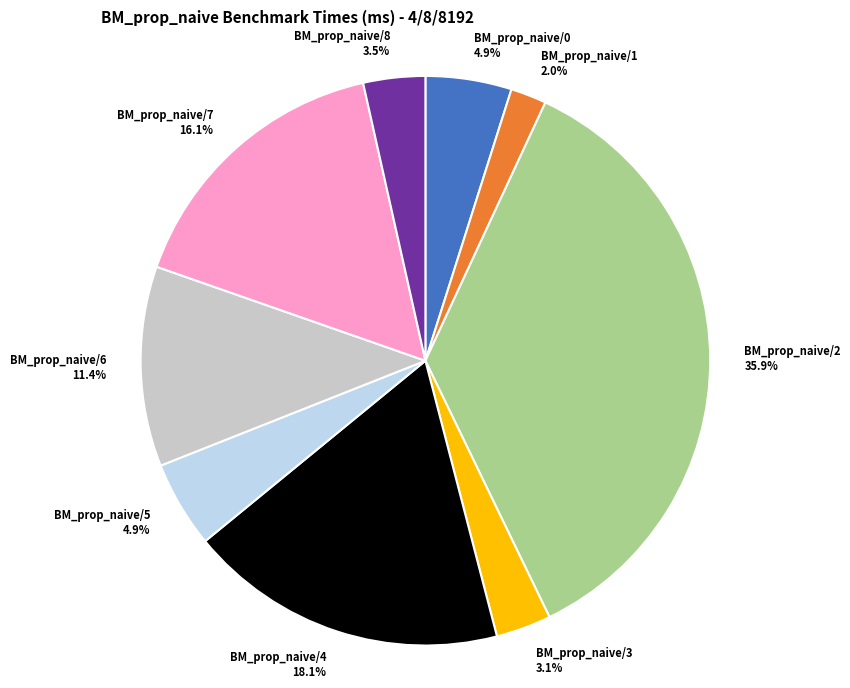

The BM_prop_naive/4 slice represents 4% of the pie. True or false?

False